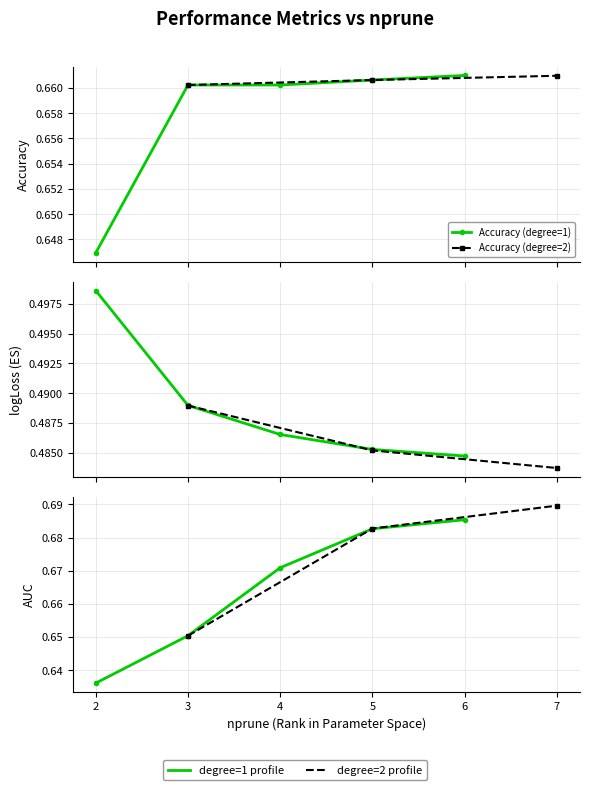

Which series changed the most between 2 and 7?

AUC